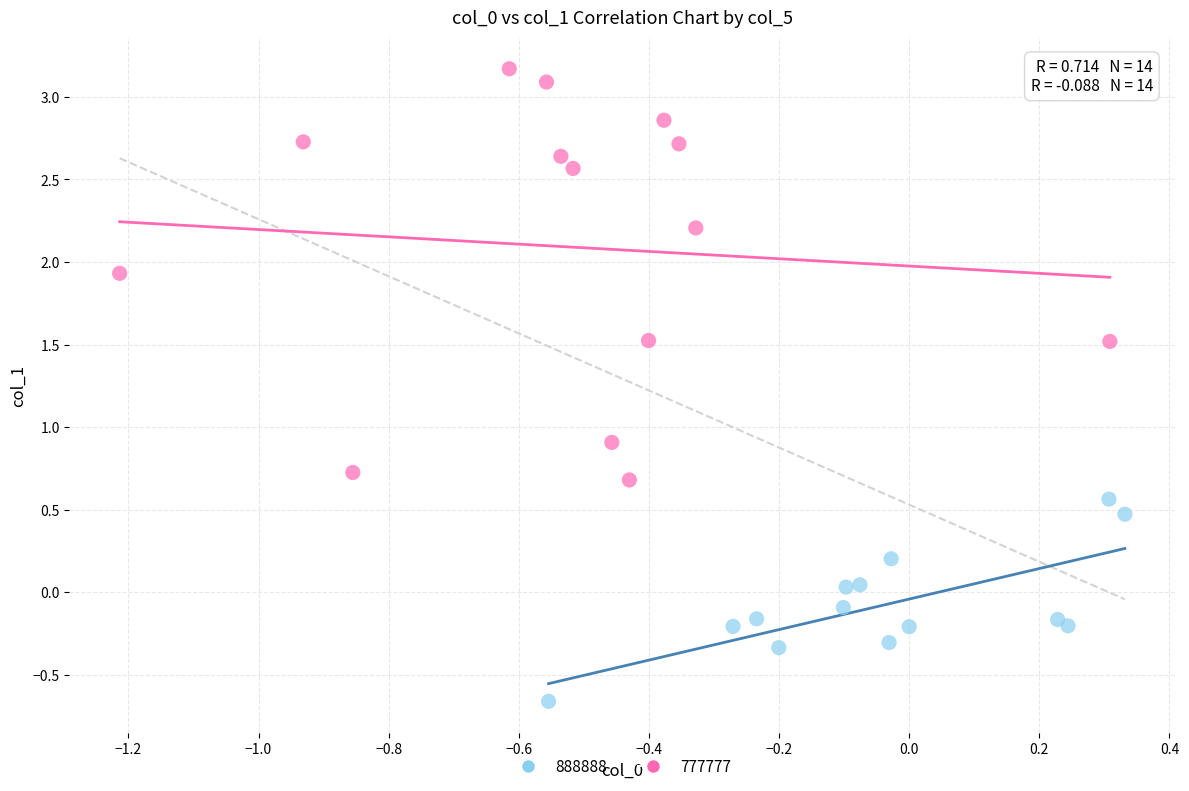

Which series has the widest spread of Y values?

777777